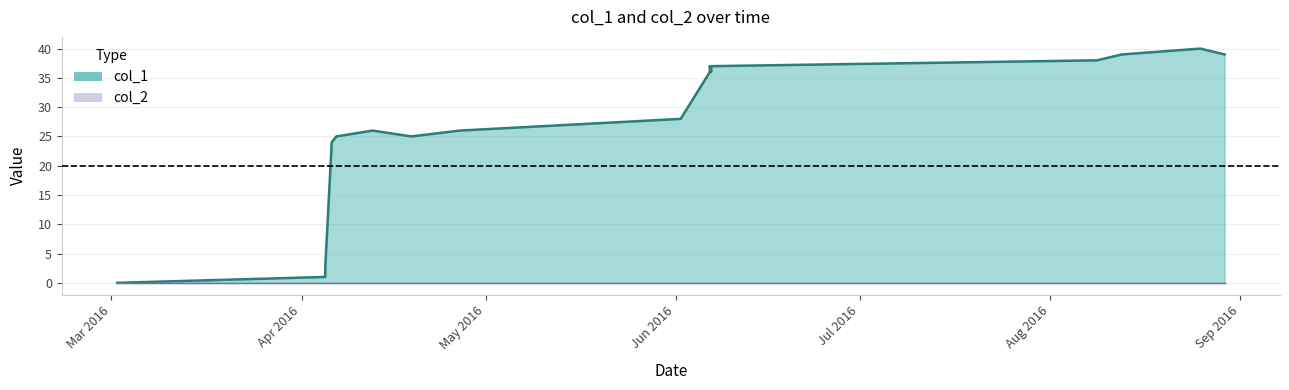

How many distinct data groups are displayed?

2